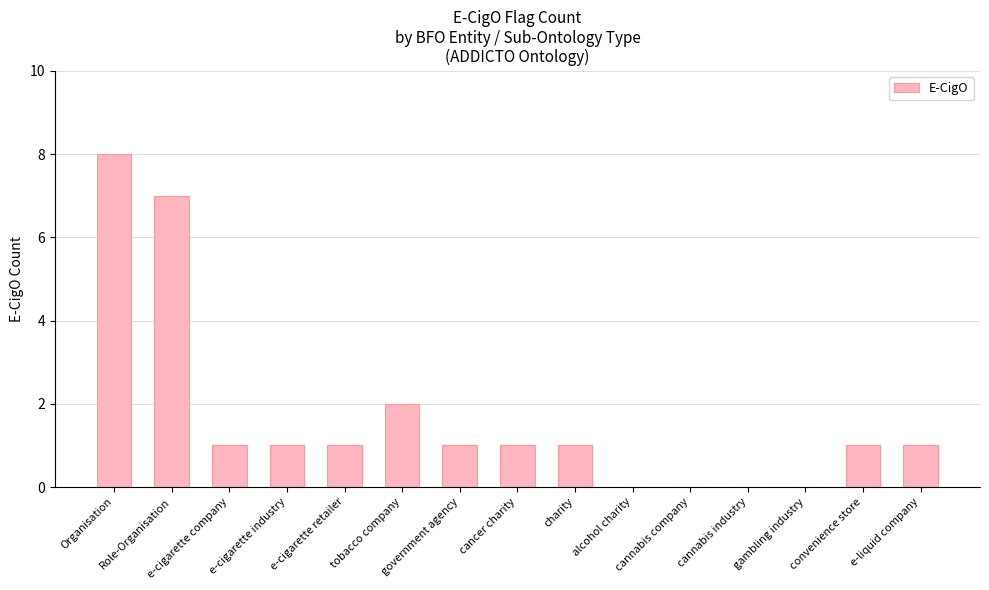

What is the sum of all values?

25